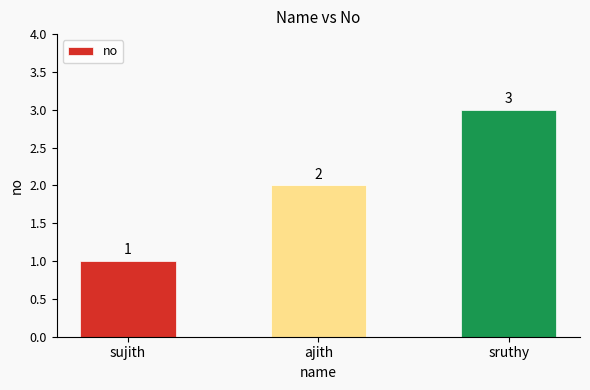

What is the label of the 3rd bar from the right?

sujith